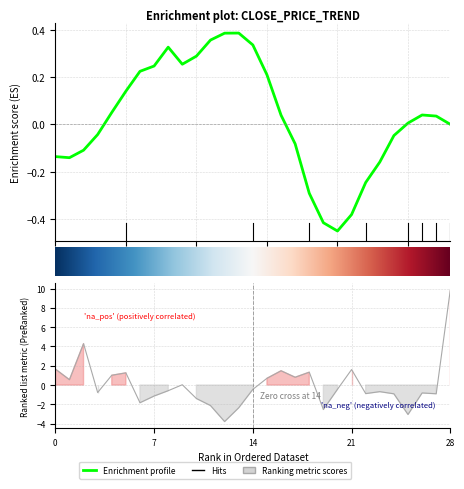

Reading left to right, what are all the values shown in this chart?

1.7	0.6	4.3	-0.8	1.0	1.3	-1.8	-1.1	-0.6	0.0	-1.4	-2.1	-3.8	-2.4	-0.4	0.7	1.5	0.8	1.3	-2.5	-0.4	1.6	-0.9	-0.7	-0.9	-3.0	-0.8	-0.9	9.9